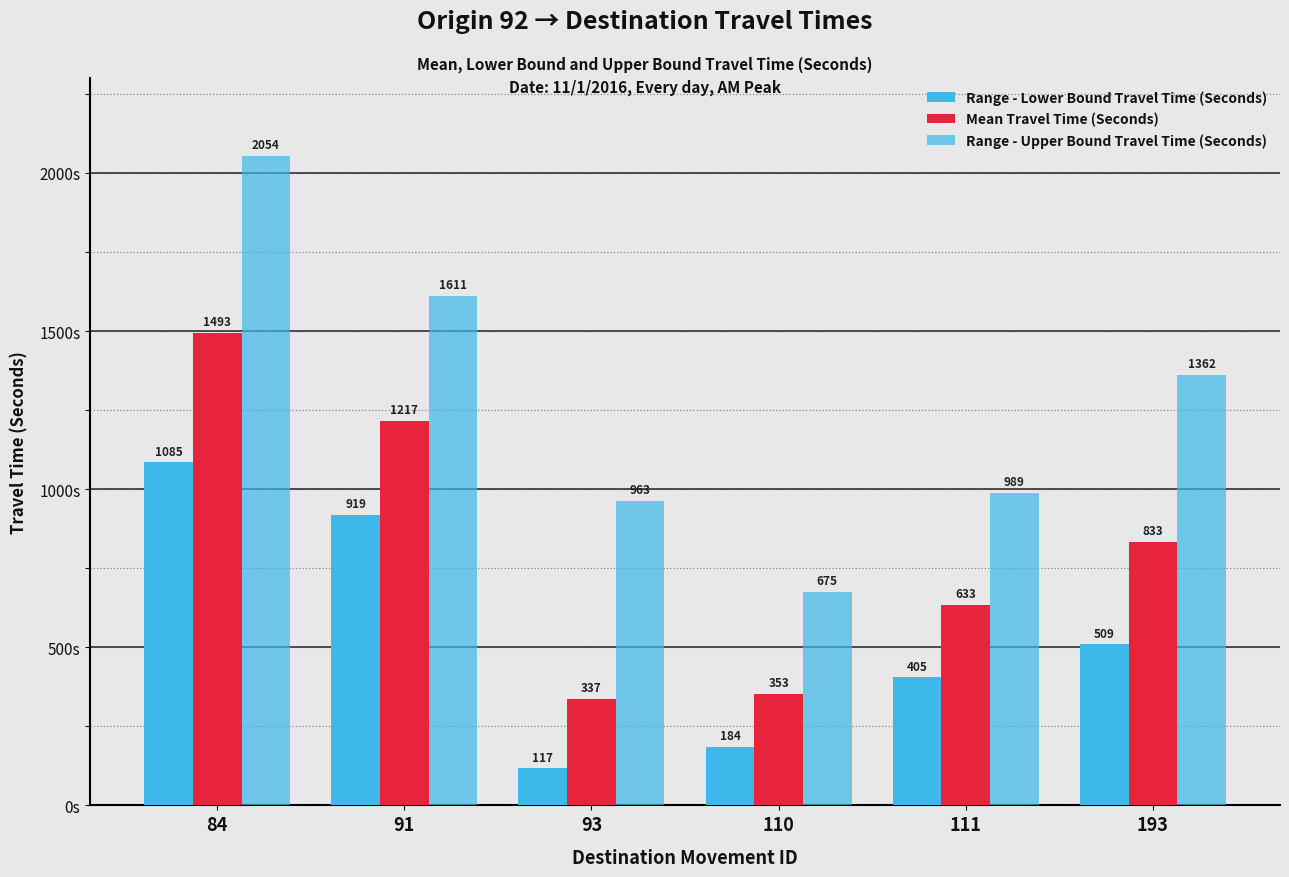

What is the value of the Range - Lower Bound Travel Time (Seconds) bar at the 6th from the left?

509